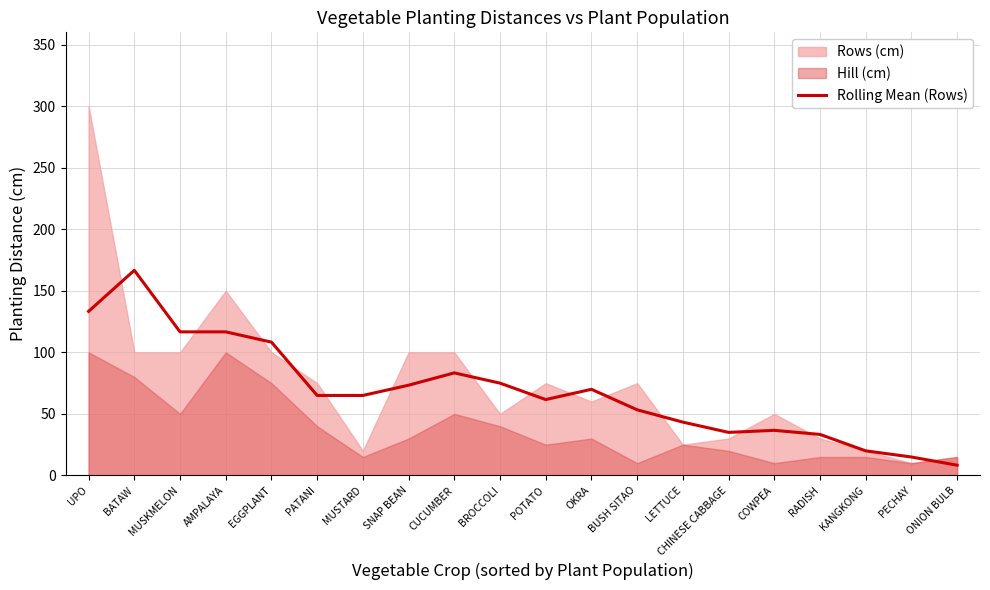

What is the label of the 20th point from the right?

UPO